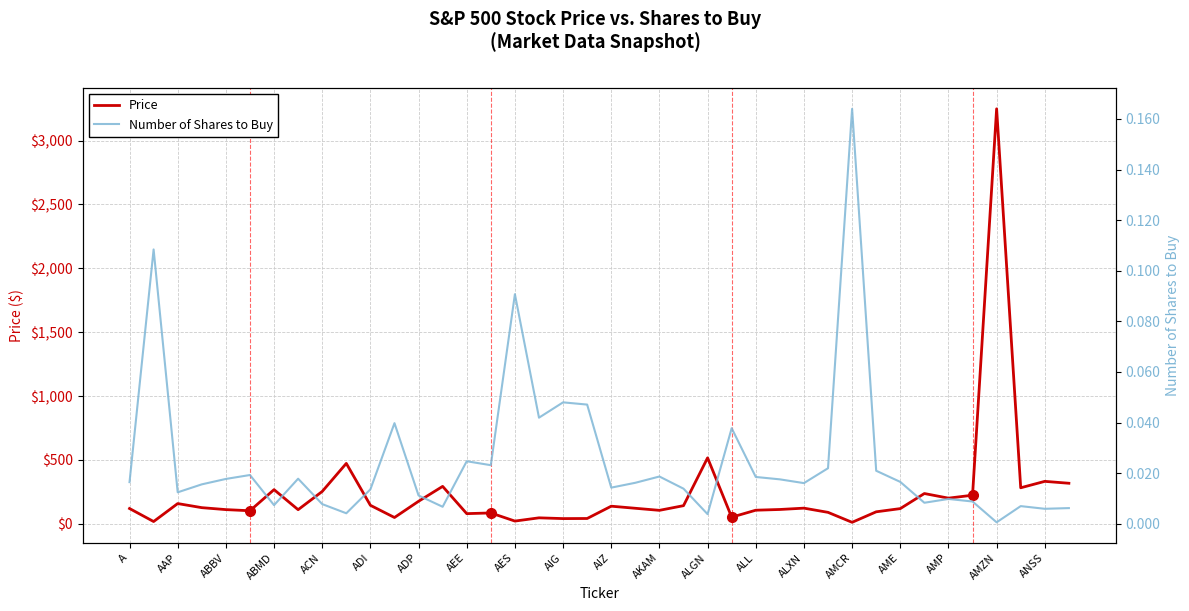

What value does the Price series have at AMZN?

3248.5